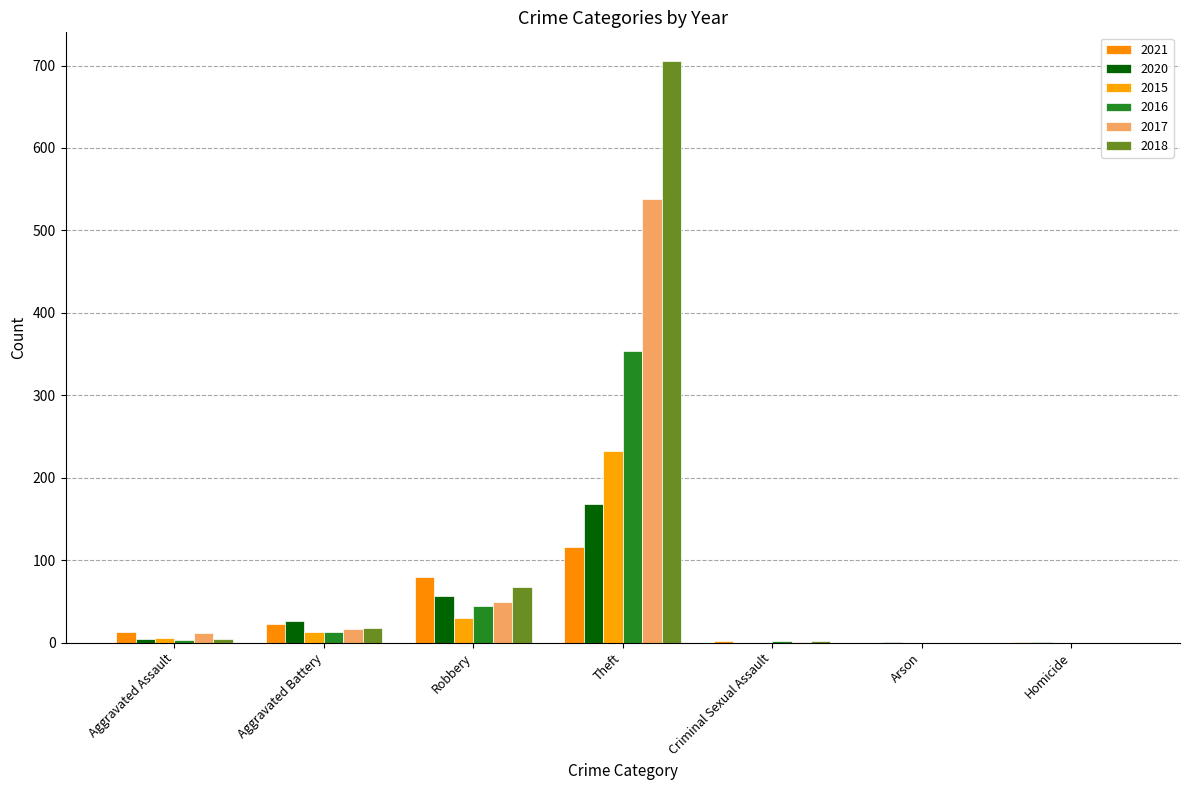

Rank the series by their maximum value, from highest to lowest.

2018, 2017, 2016, 2015, 2020, 2021